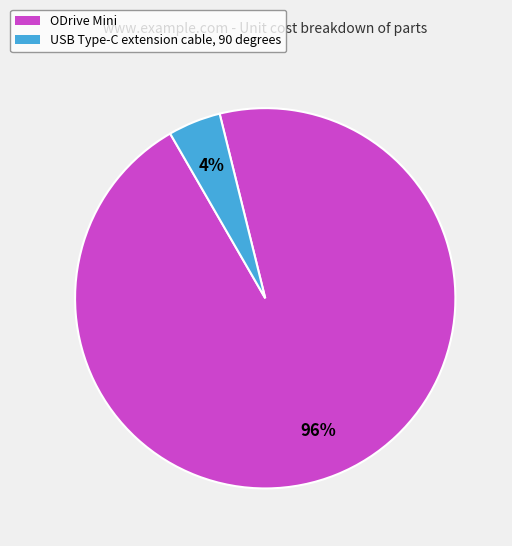

To the nearest percent, what is the average slice percentage?

50%